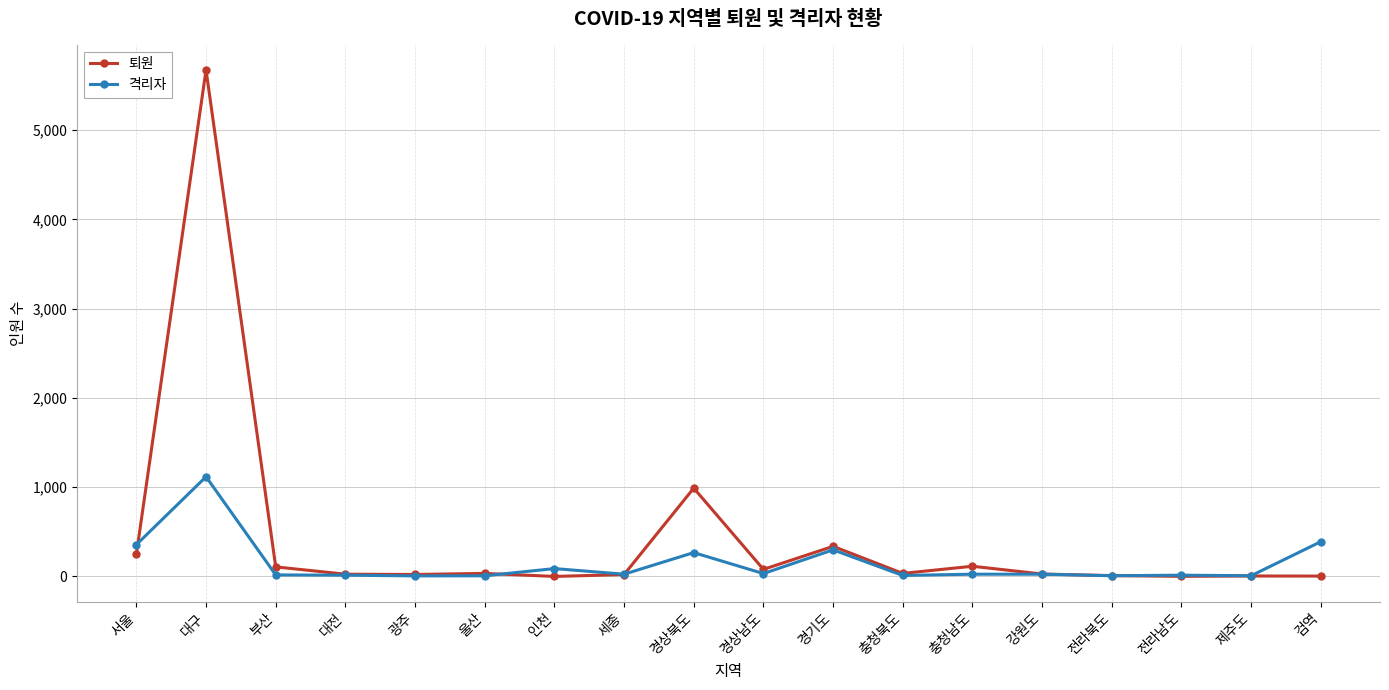

True or false: 격리자 has more than 0 interior local peaks.

True